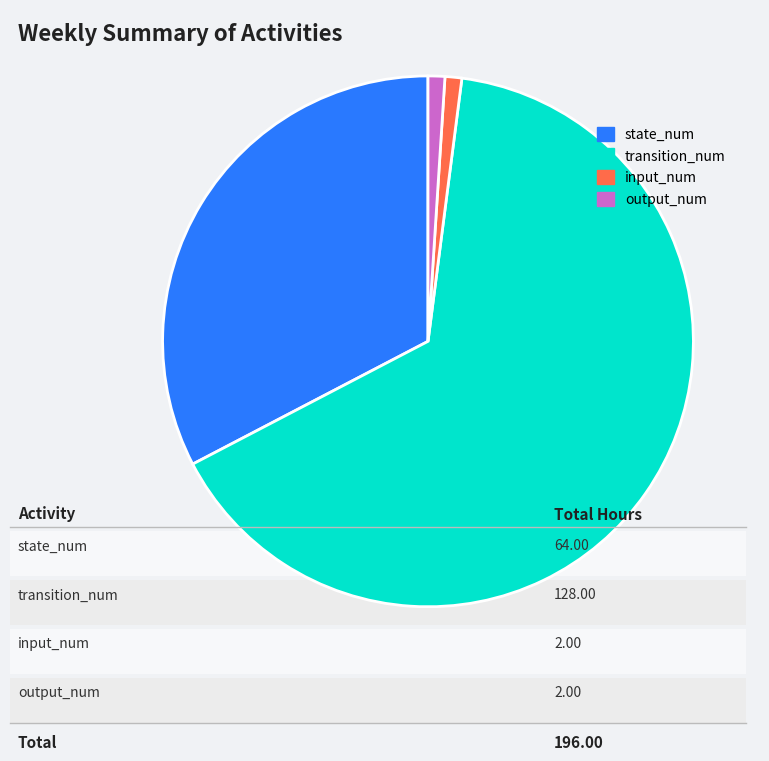

Is it true that input_num is 1% of the pie?

True